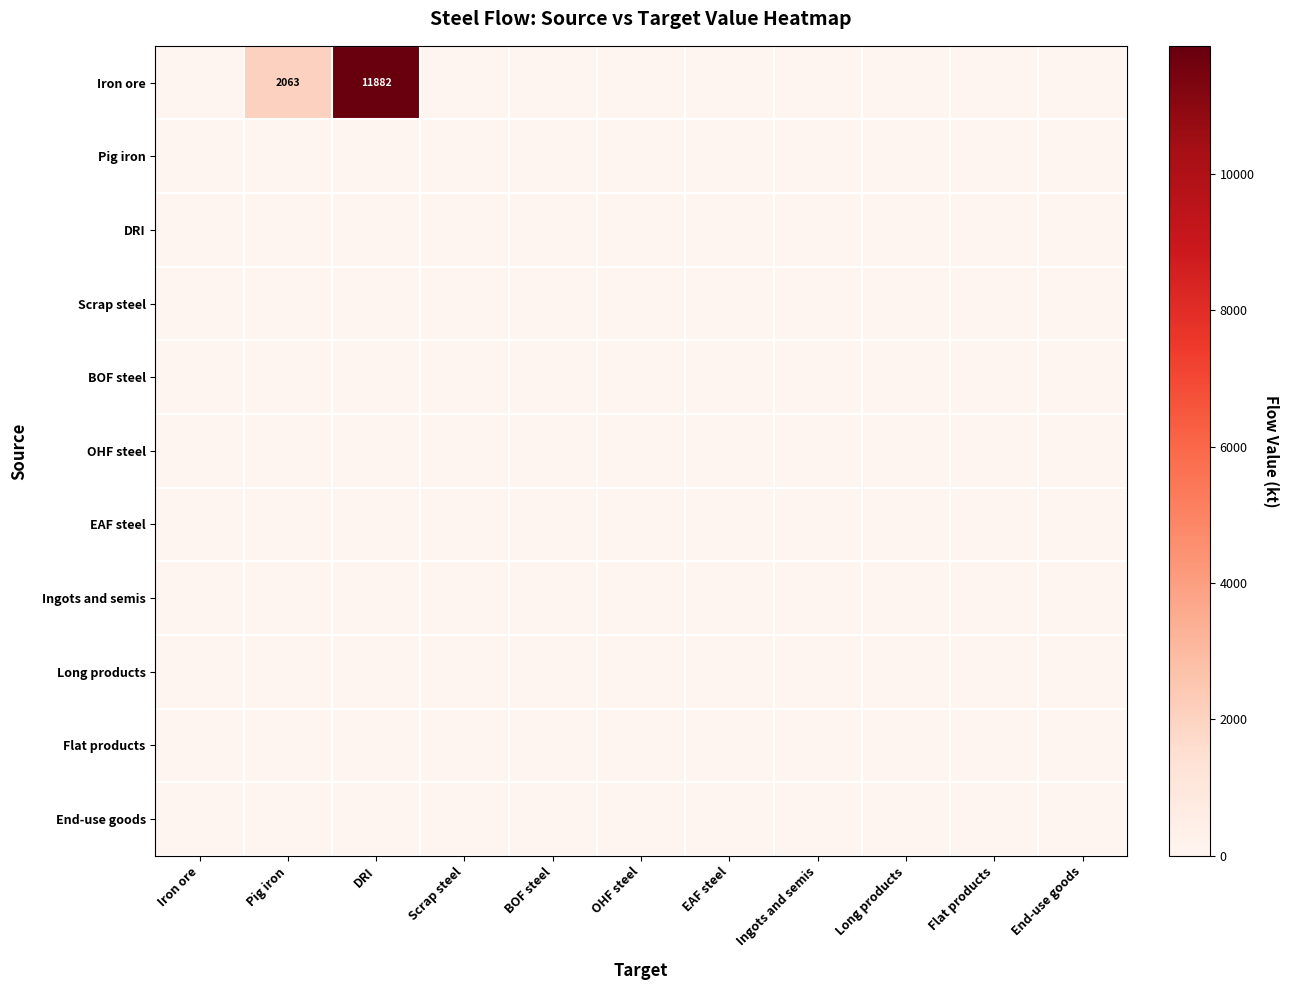

Which series has the widest spread of values?

Iron ore